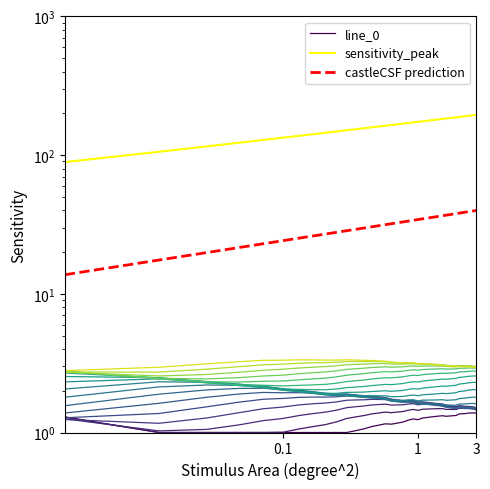

At how many categories does at least one series exceed 193?

3